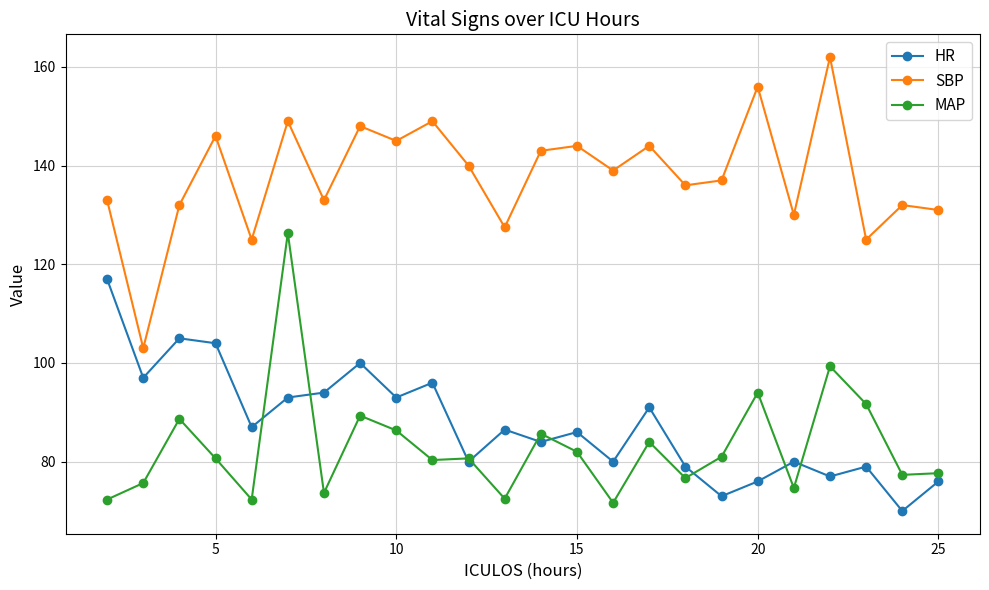

In SBP, how many points are lower than both neighbors (excluding endpoints)?

9